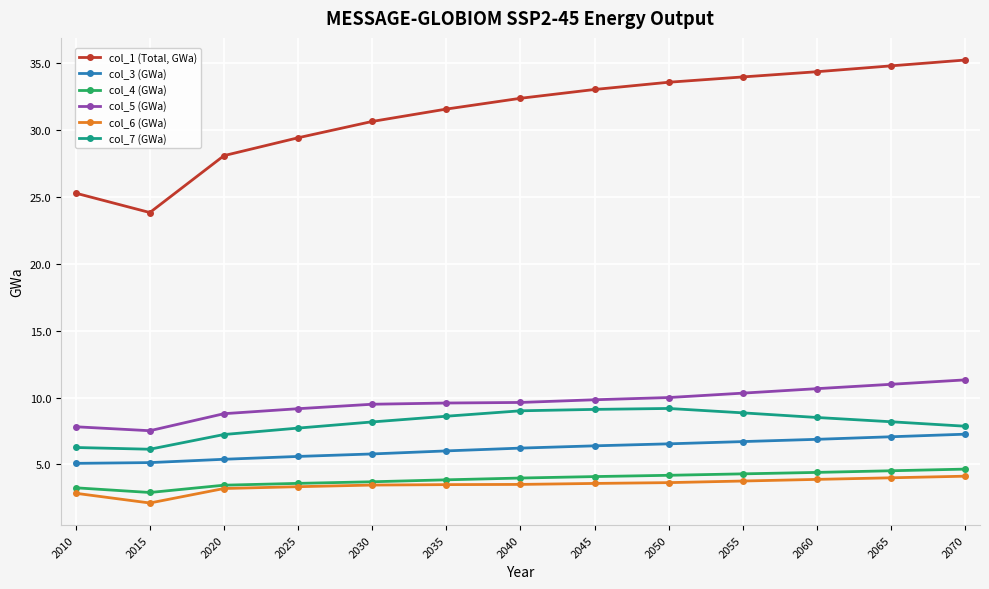

The value of col_6 (GWa) at 2050 is 2.0. True or false?

False